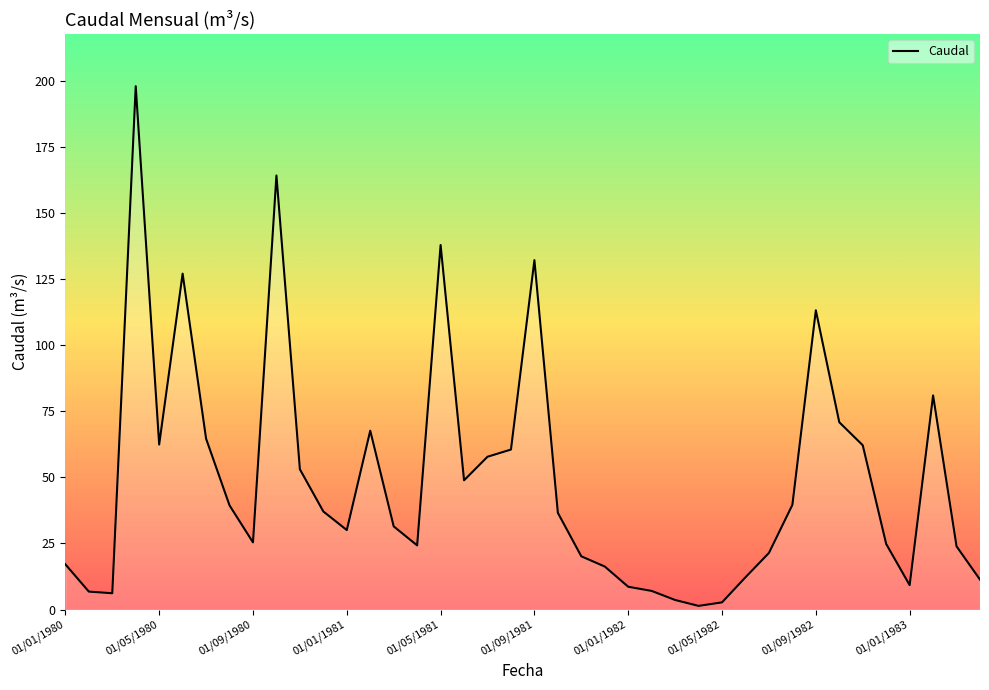

What is the maximum value shown in the chart?

198.0